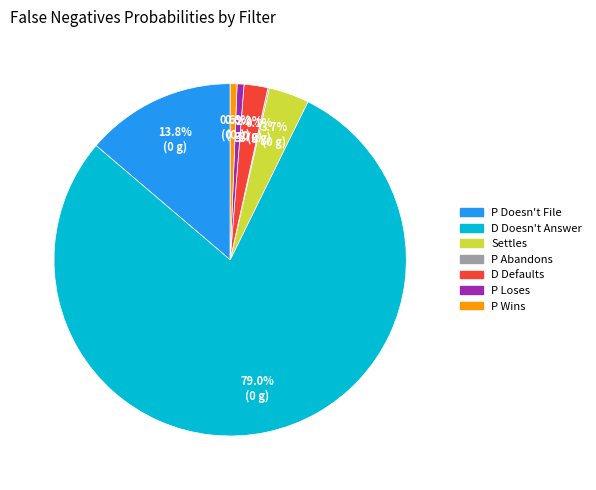

The D Doesn't Answer slice represents 79% of the pie. True or false?

True